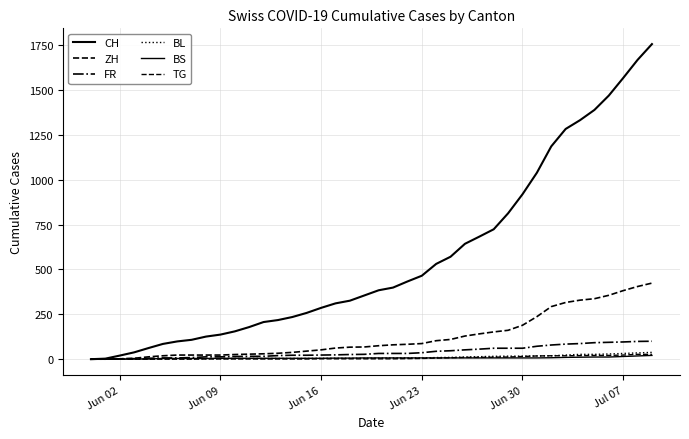

How many lines are shown in the chart?

6